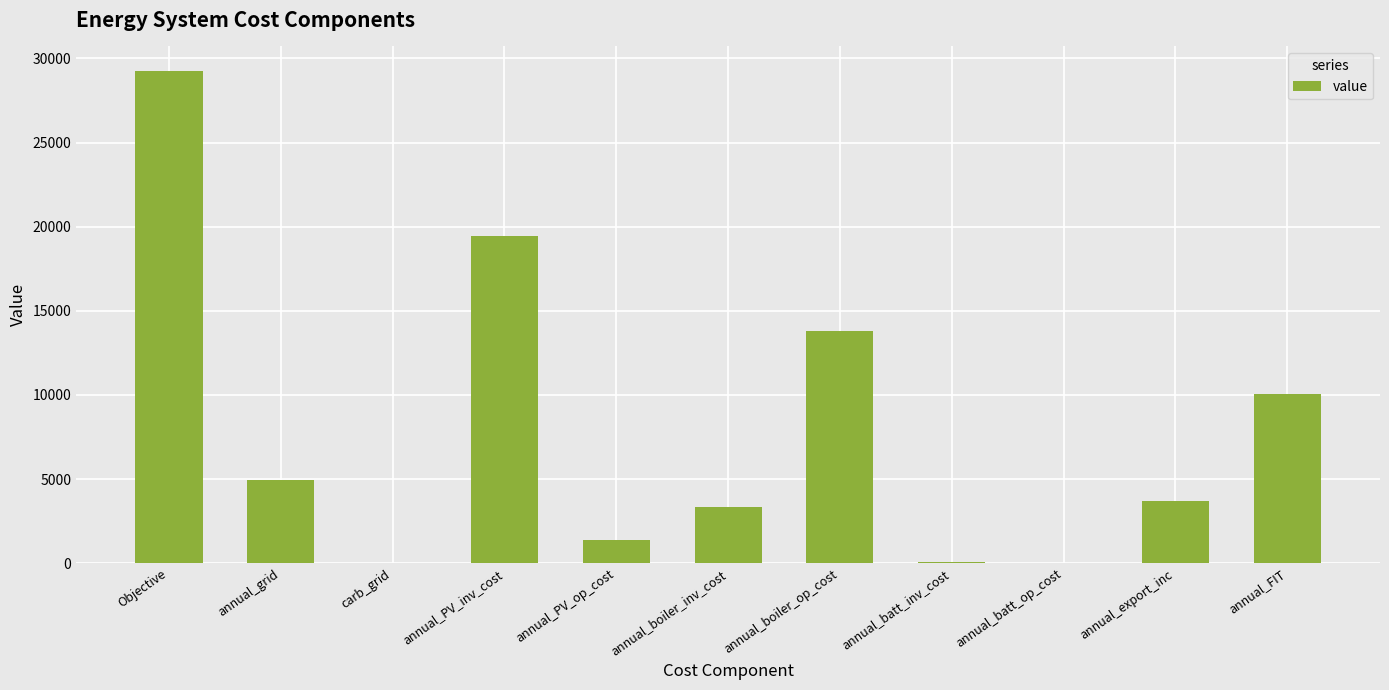

At which label is the value closest to 14624?

annual_boiler_op_cost